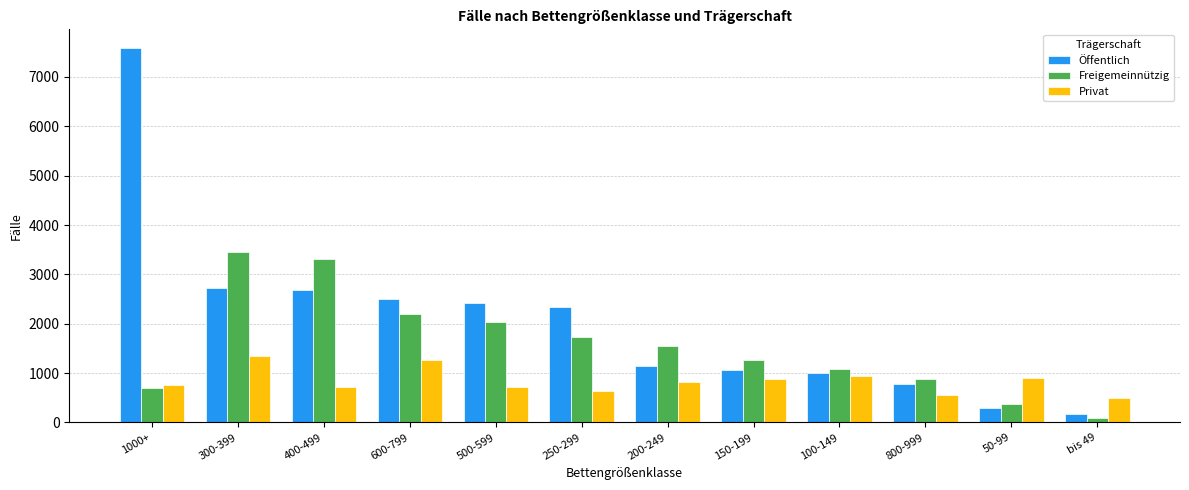

What is the maximum value shown in the chart?

7586